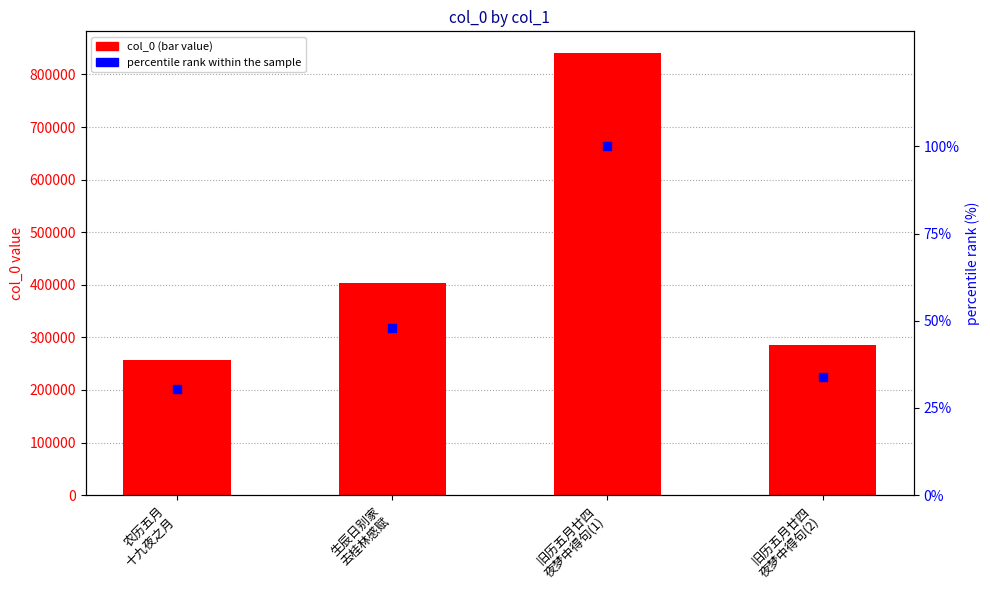

Which series has the largest total across all categories?

col_0